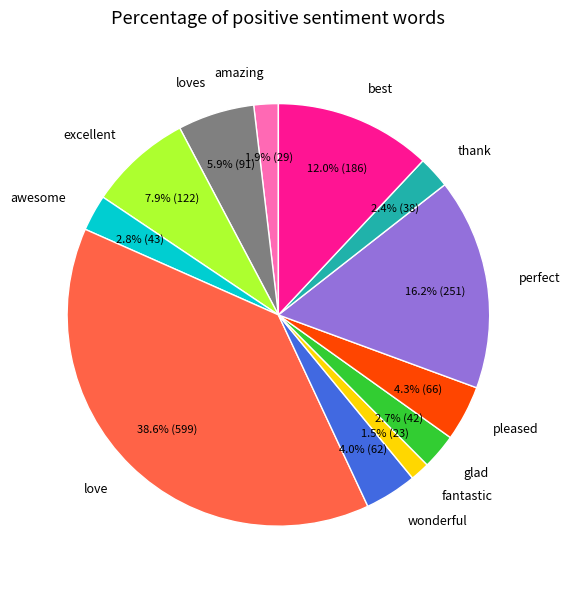

Count the number of slices in the pie.

12